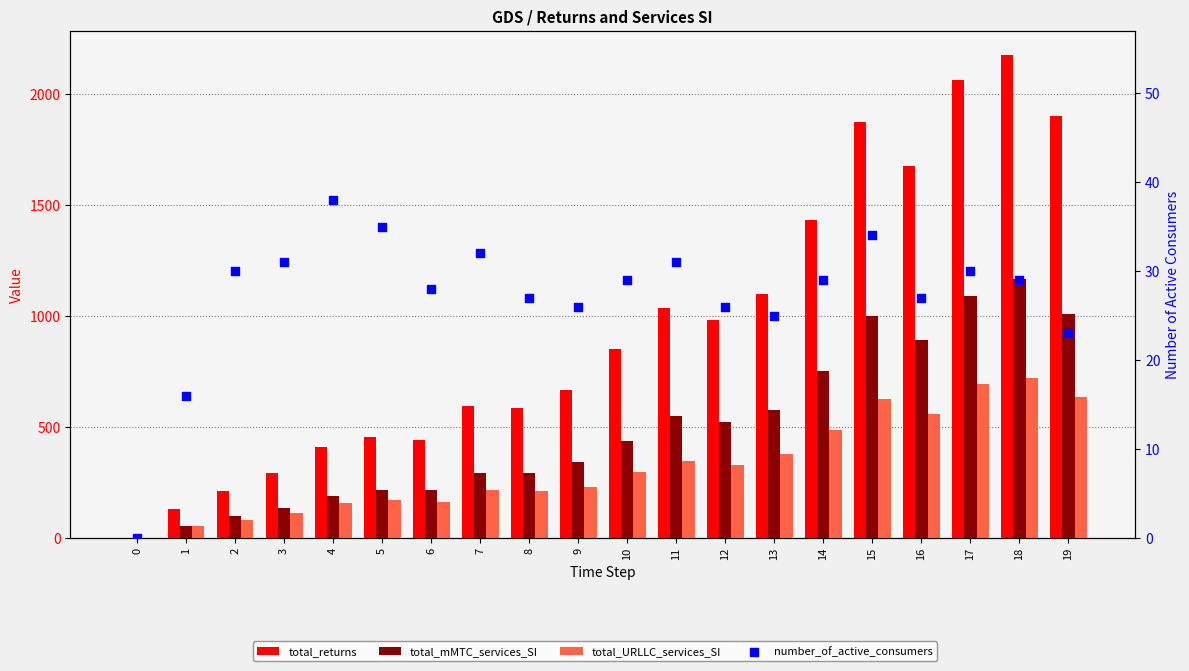

At how many categories does at least one series exceed 619?

11